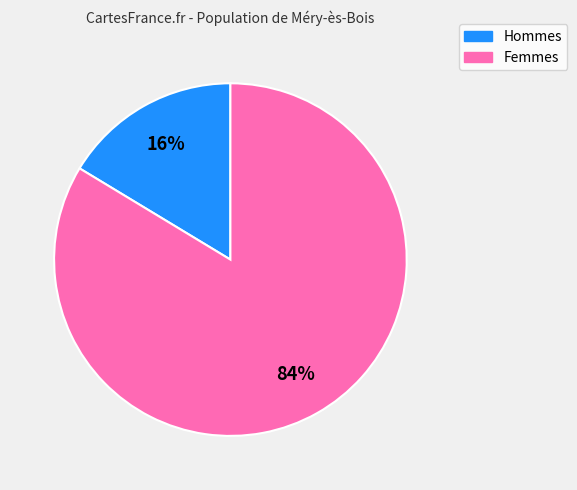

Does any single category account for the majority?

Yes